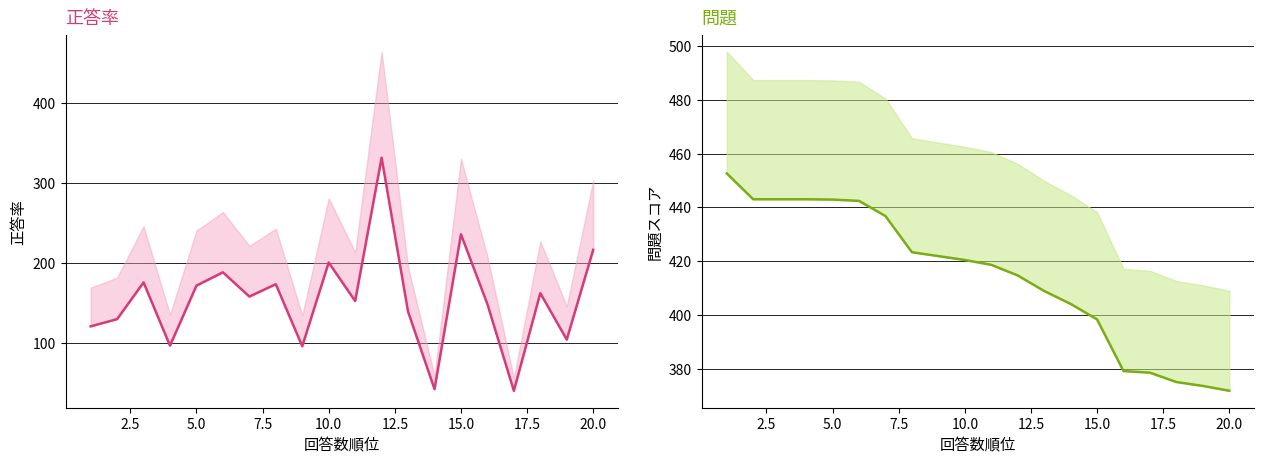

True or false: 問題 and 正答率 intersect in this chart.

False